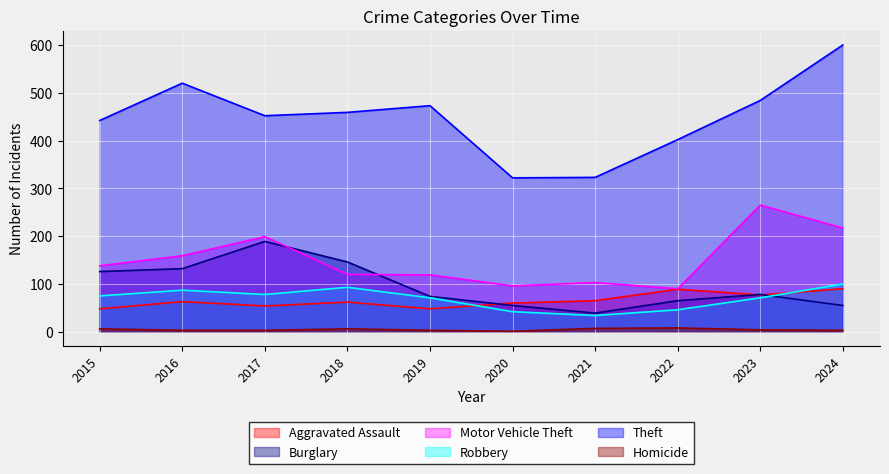

True or false: Homicide and Aggravated Assault intersect in this chart.

False